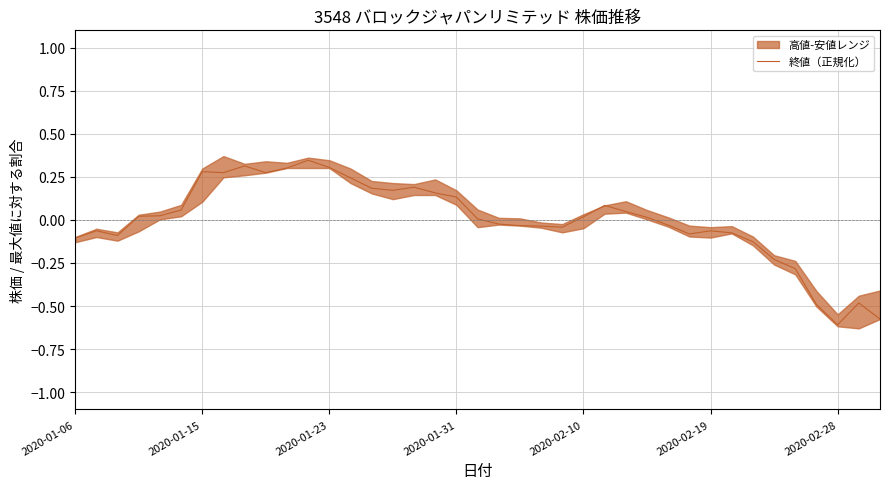

The value of 終値（正規化） at 2020-01-15 is 0.3. True or false?

True